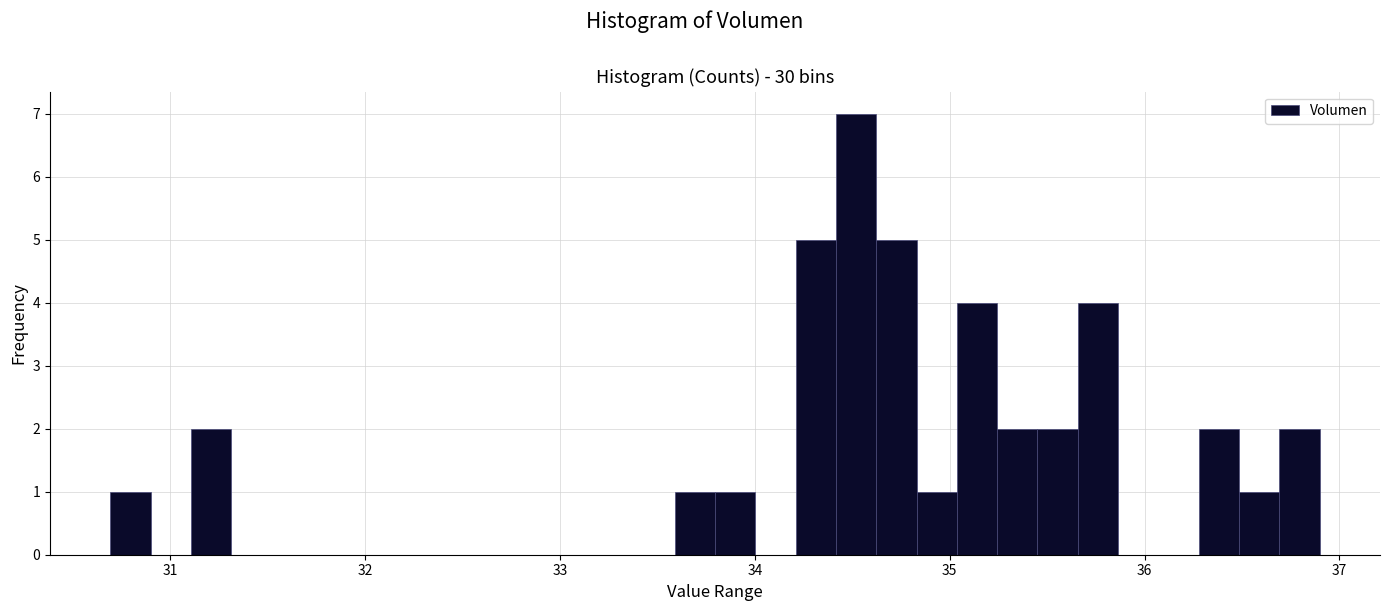

Around what value on the x-axis is the tallest bar? Give the approximate position of its centre, as read against the axis.

34.5